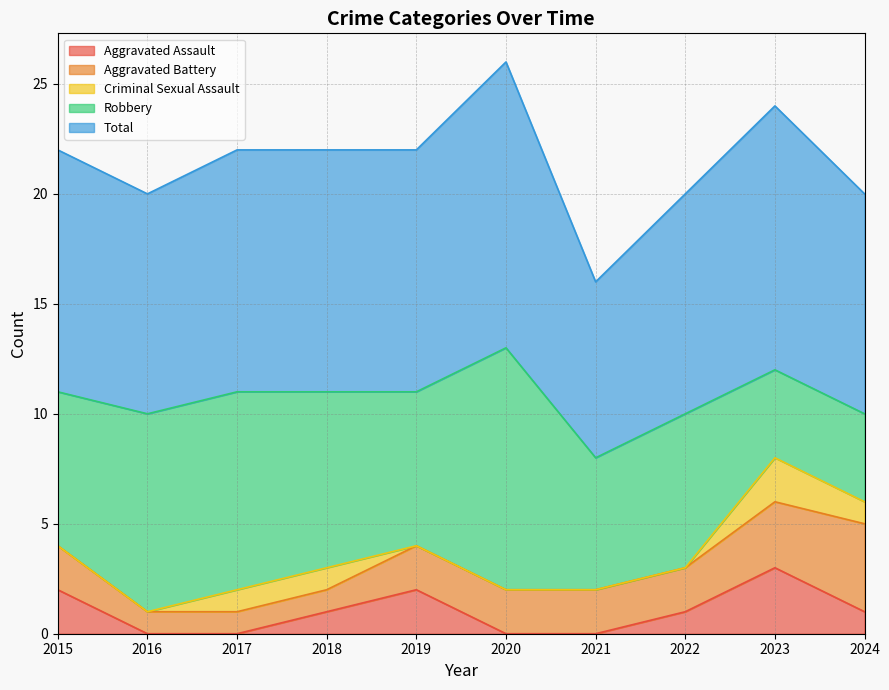

What is the total value across all series at 2016?

20